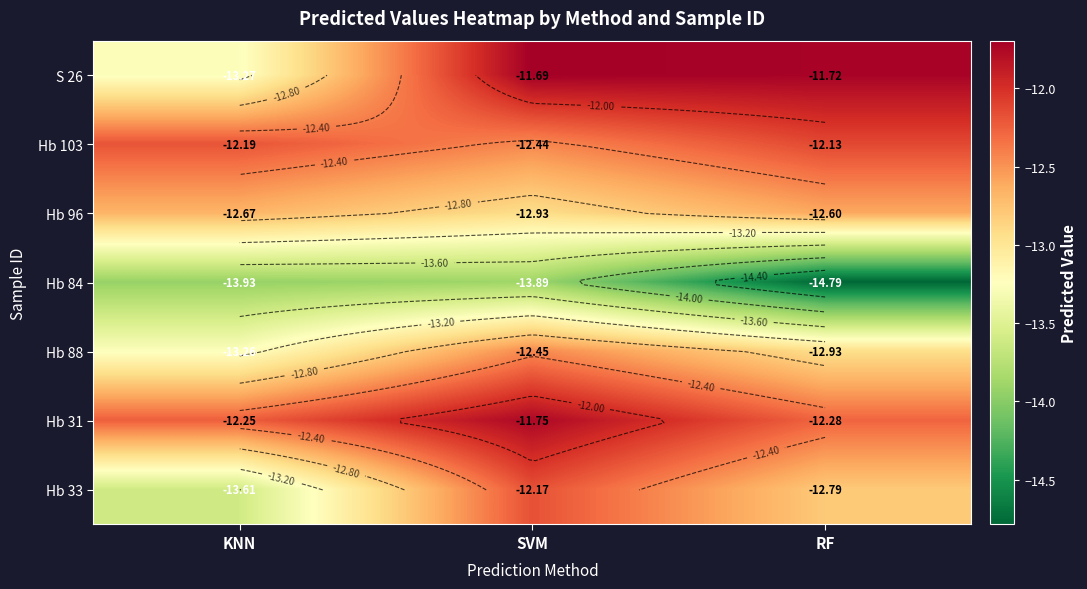

The value of S 26 at RF is -19.6. True or false?

False